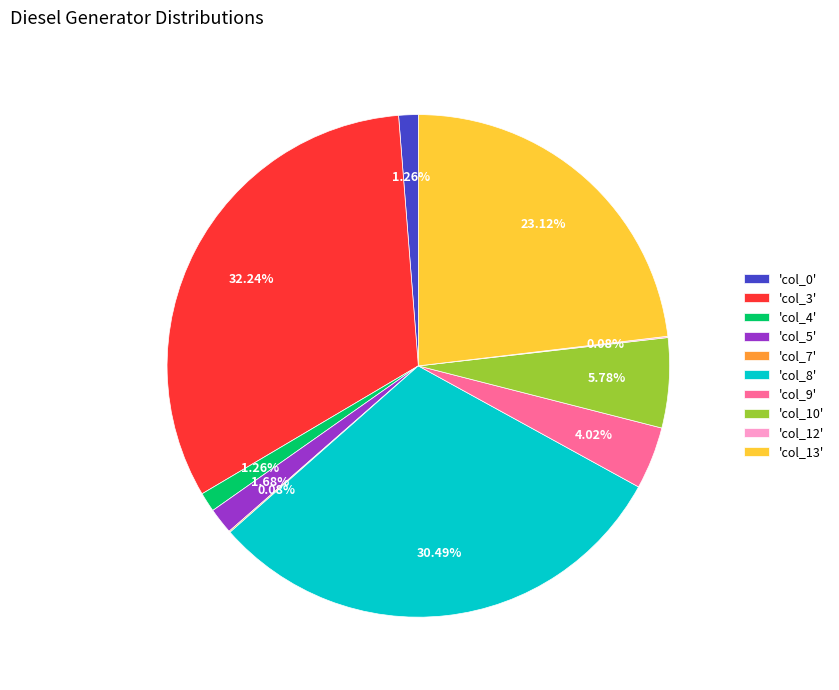

Does 'col_5' represent more than half of the total?

No